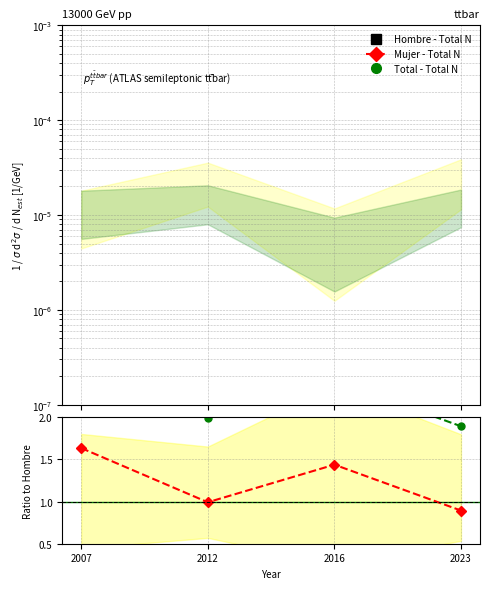

Which series has the largest total across all categories?

Total - Total N